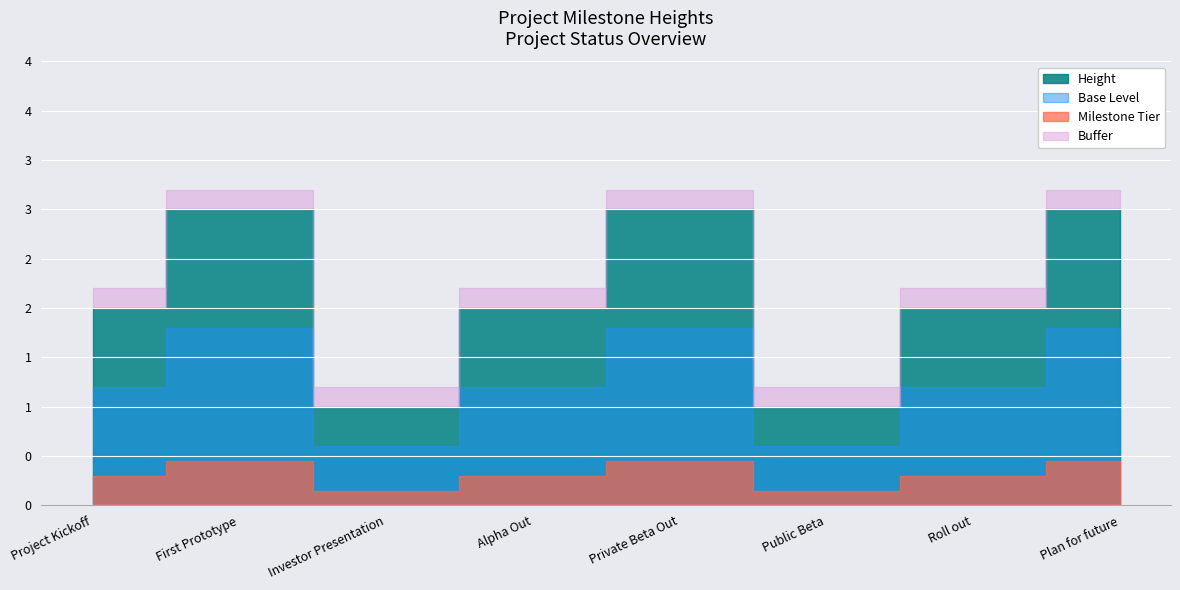

True or false: the data shows 2 at Investor Presentation.

False